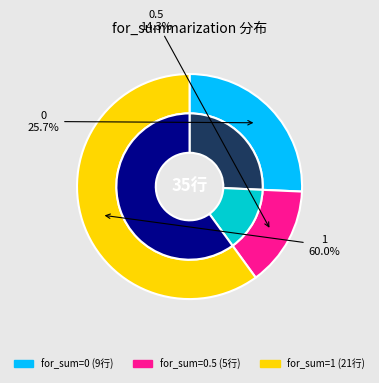

Count the number of slices in the pie.

3